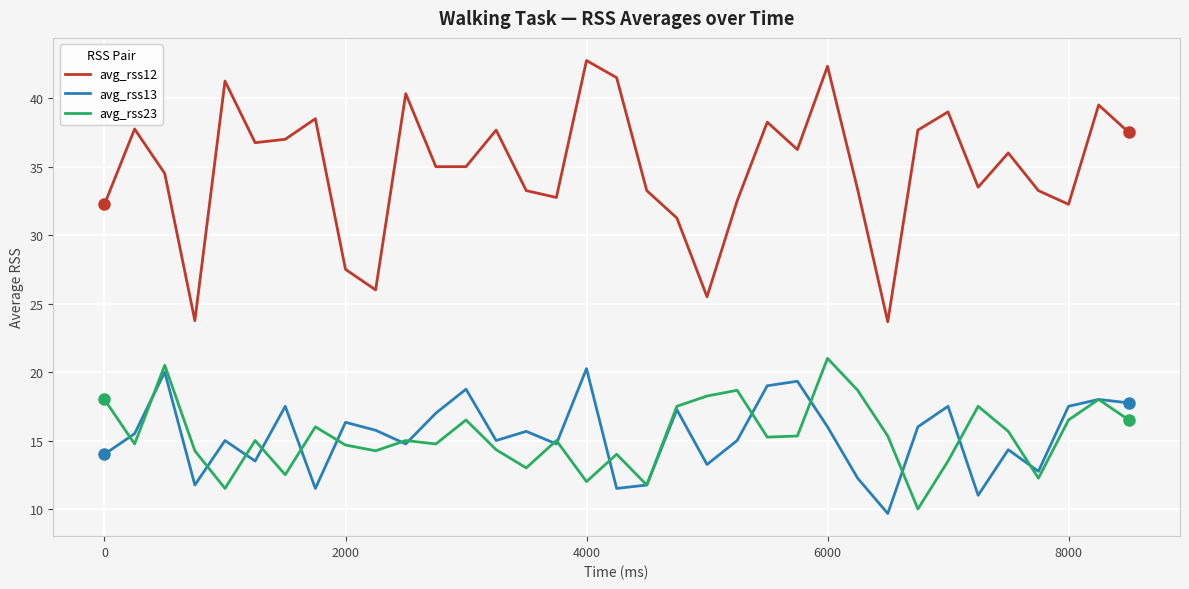

True or false: avg_rss23 and avg_rss12 cross at least once.

False